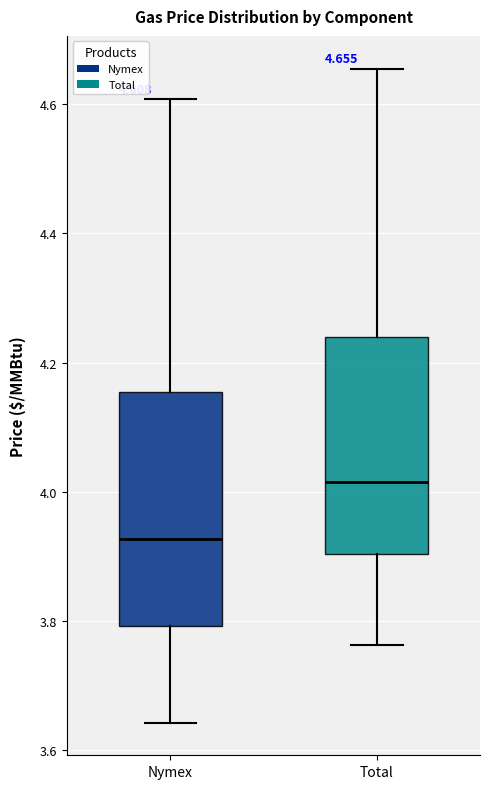

Which box has the lowest median line?

Nymex